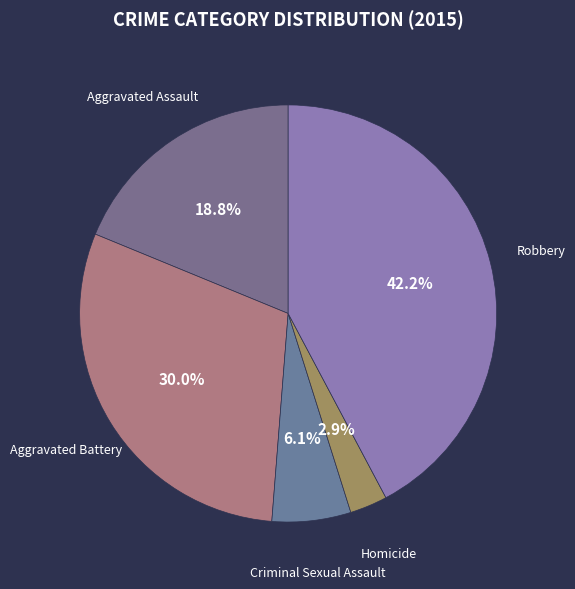

True or false: Aggravated Assault accounts for 28% of the total.

False